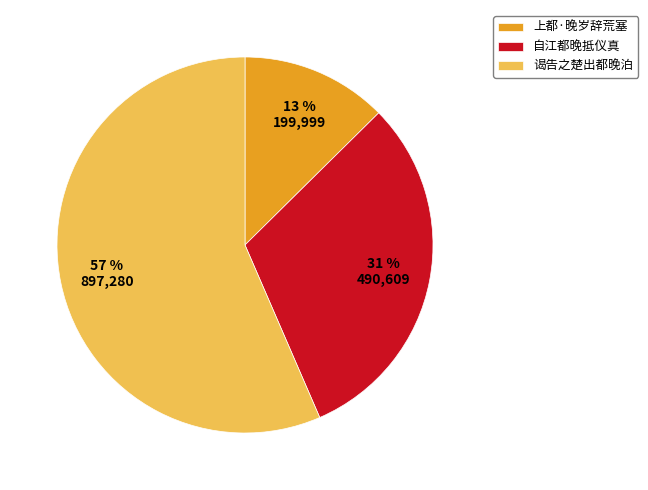

To the nearest percent, what is the difference between the 谒告之楚出都晚泊 and 自江都晚抵仪真 slice percentages?

26%